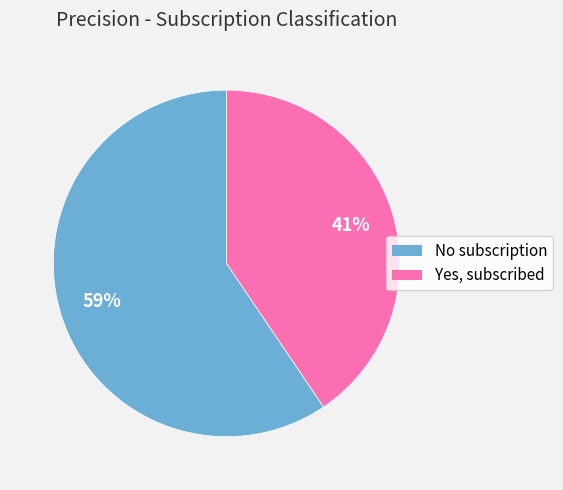

To the nearest percent, what is the combined percentage of No subscription and Yes, subscribed?

100%